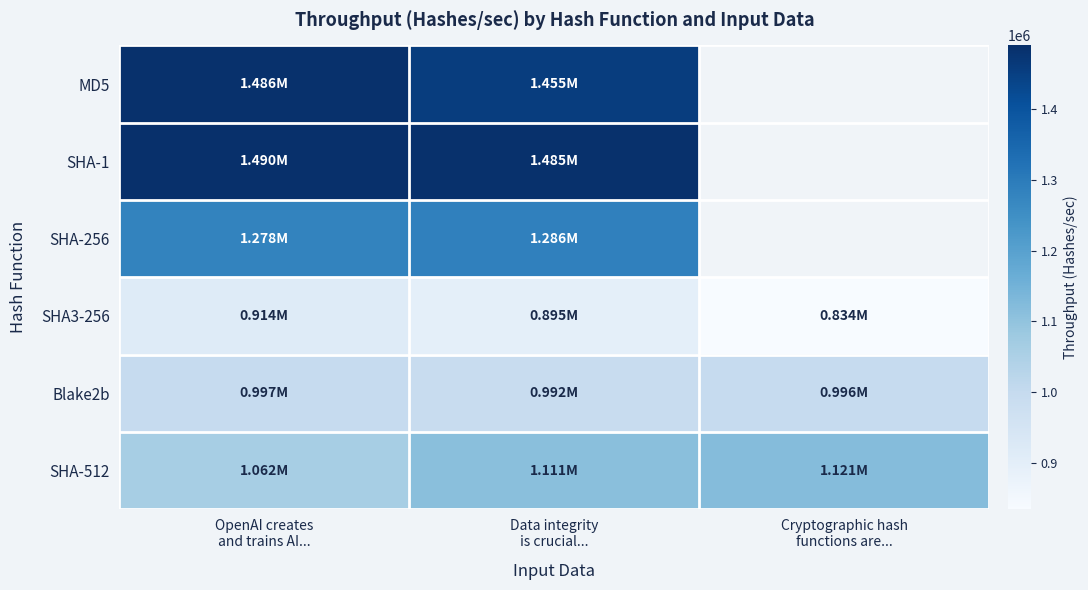

What is the average value of the SHA-512 series?

1098219.4